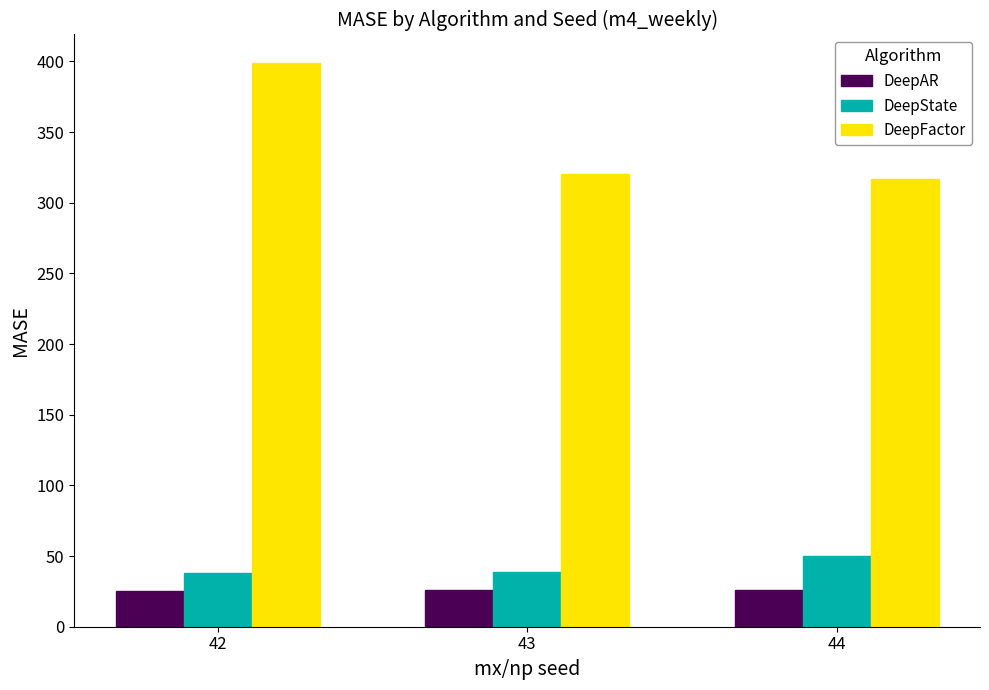

Count the number of data series in this chart.

3